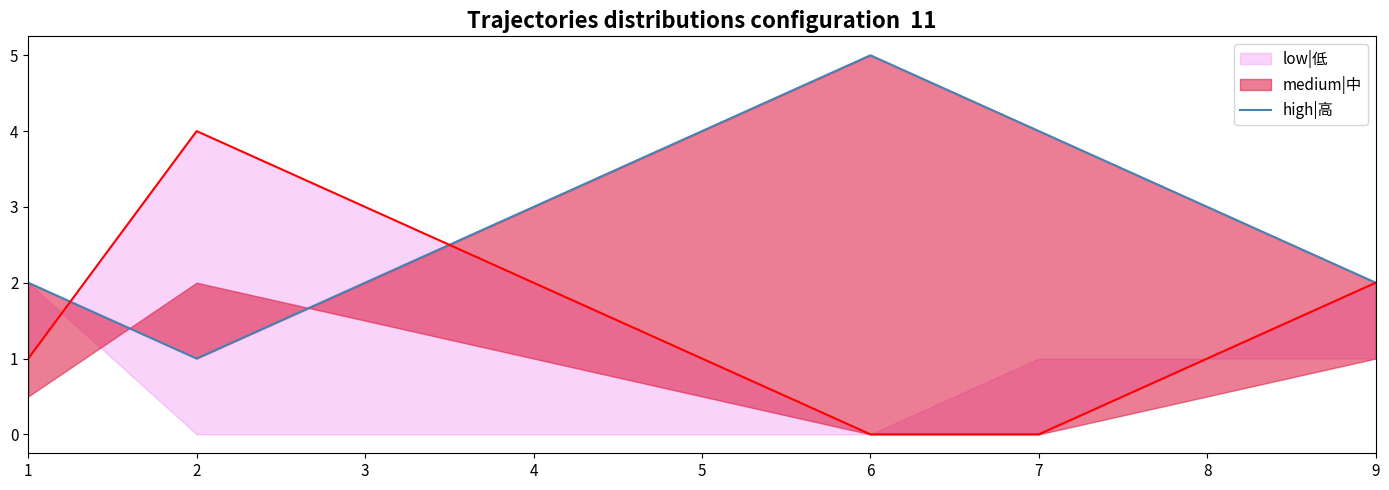

True or false: the data has more than 2 interior local peaks.

False